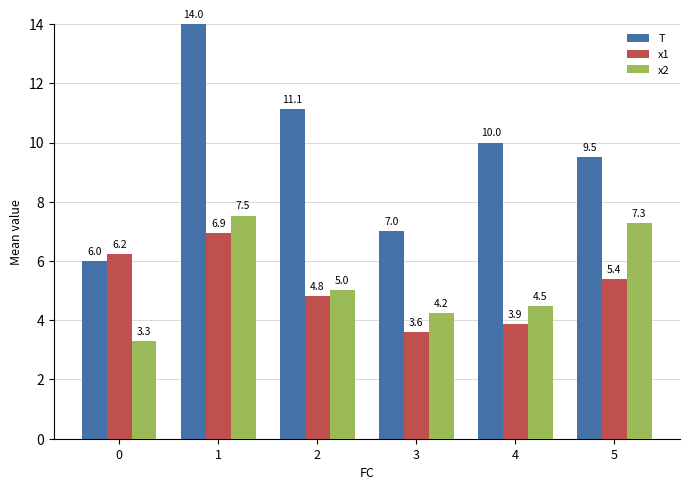

Reading right to left, transcribe all the data shown in this chart.

T: 9.5	10.0	7.0	11.1	14.0	6.0
x1: 5.4	3.9	3.6	4.8	6.9	6.2
x2: 7.3	4.5	4.2	5.0	7.5	3.3